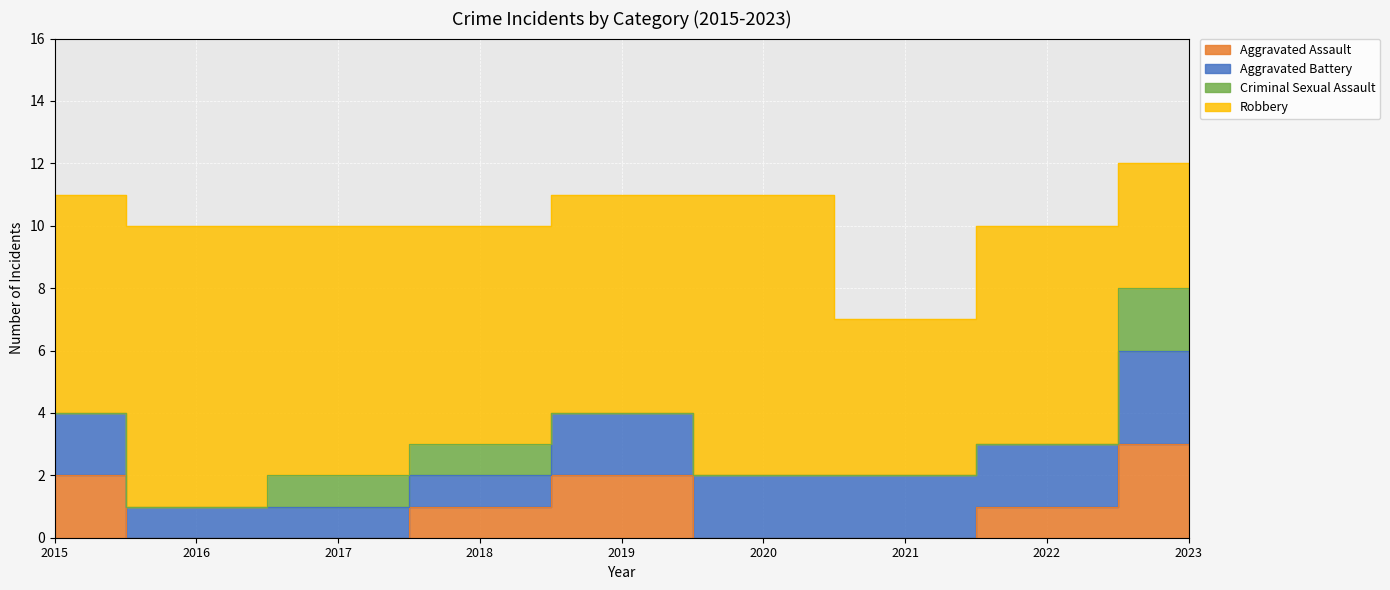

Rank the series by their maximum value, from lowest to highest.

Criminal Sexual Assault, Aggravated Assault, Aggravated Battery, Robbery